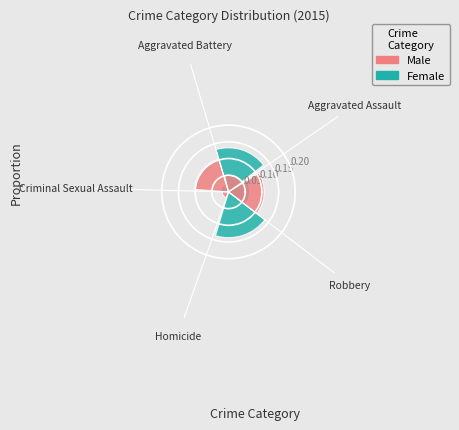

What percentage is the Homicide slice, to the nearest percent?

1%